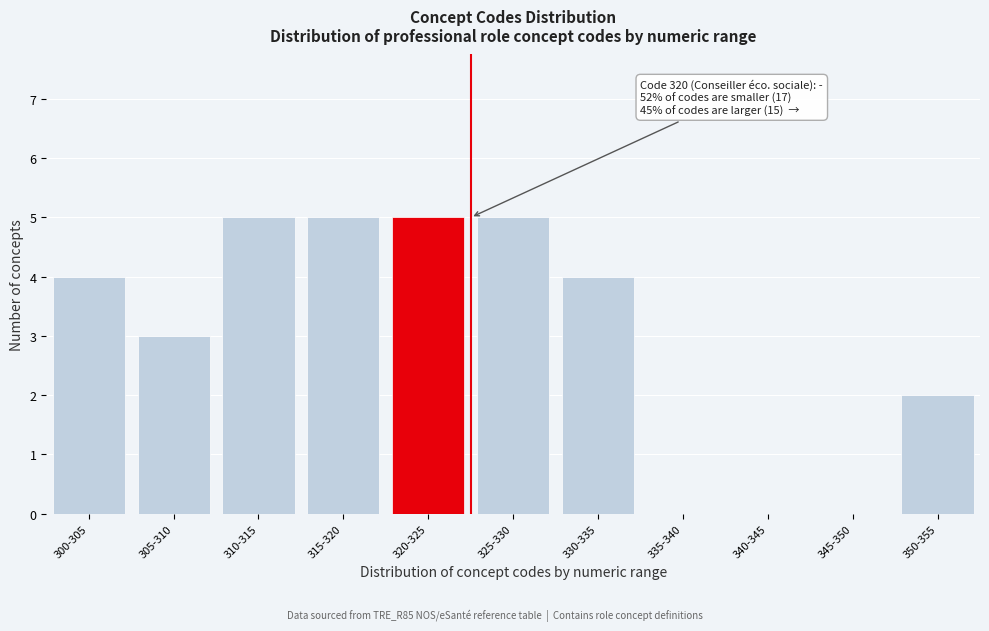

Reading left to right, transcribe all the data shown in this chart.

300-305=4	305-310=3	310-315=5	315-320=5	320-325=5	325-330=5	330-335=4	335-340=0	340-345=0	345-350=0	350-355=2